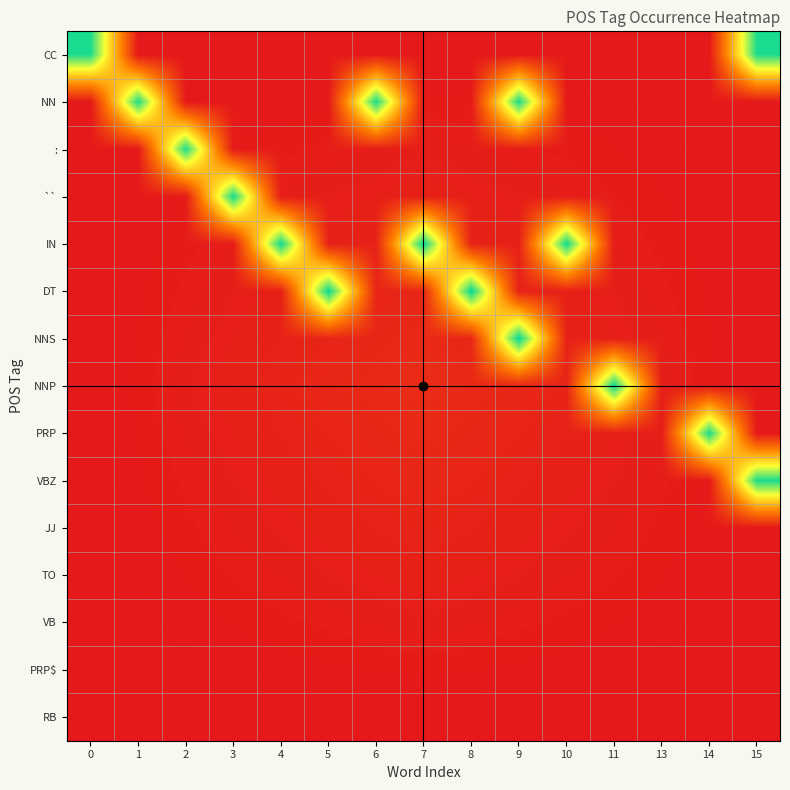

List the series in order of their peak value, highest first.

DT, NNS, IN, NNP, ``, NN, PRP, :, CC, VBZ, JJ, TO, VB, PRP$, RB